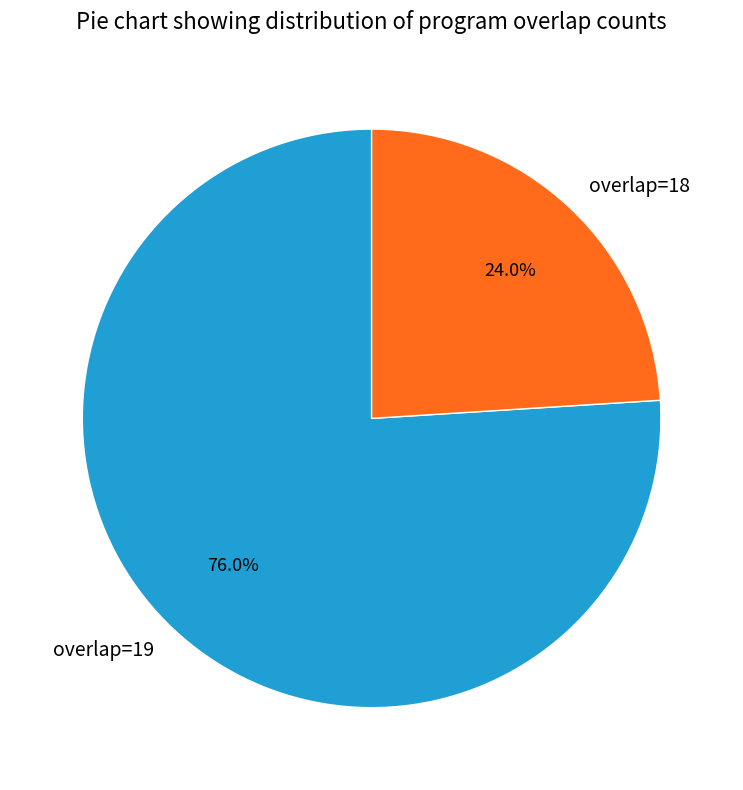

Is there any slice that represents more than half of the pie?

Yes